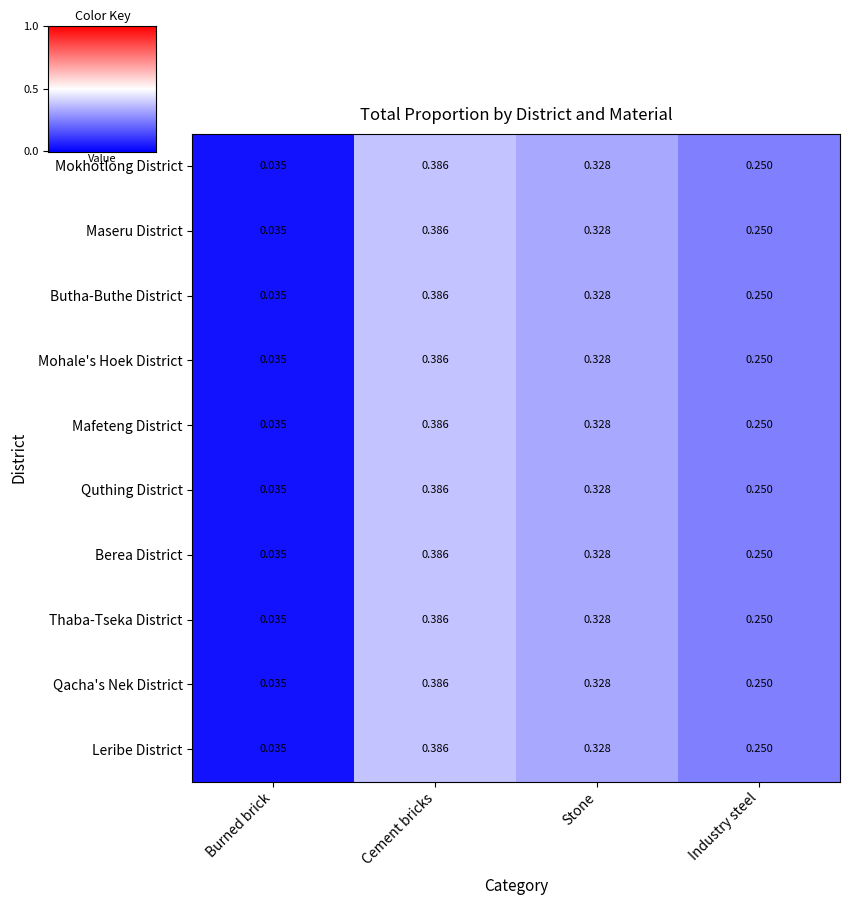

List the labels in order of Qacha's Nek District value, smallest first.

Burned brick, Industry steel, Stone, Cement bricks